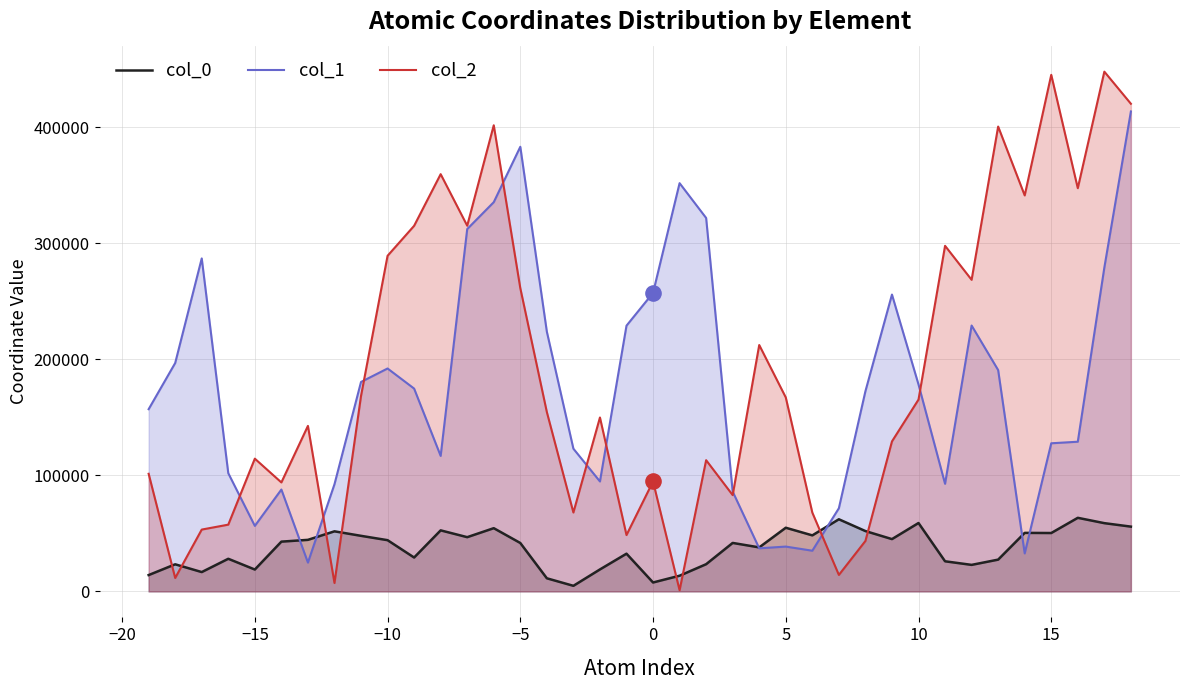

Which series contains the highest Y value?

col_2